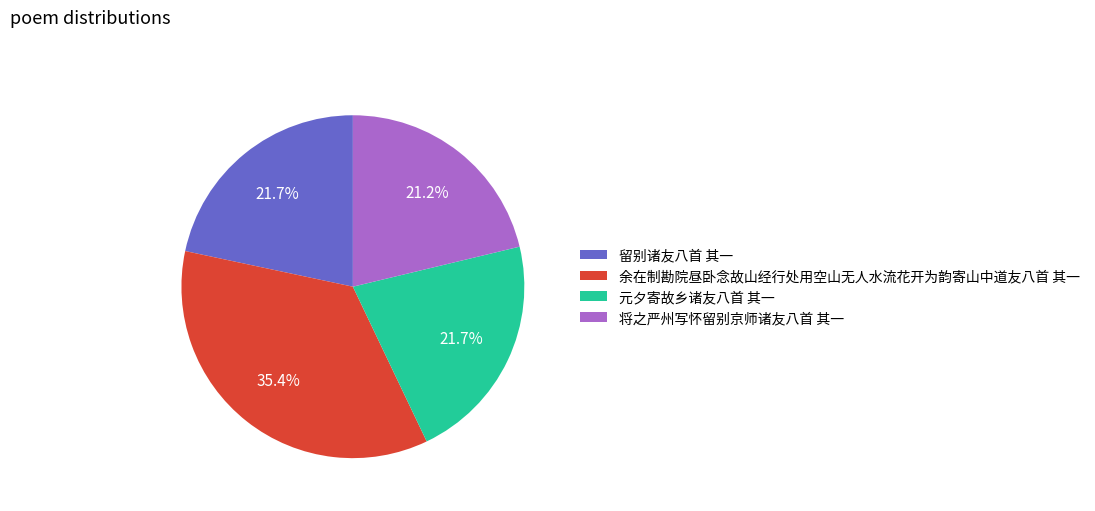

To the nearest percent, what is the combined percentage of 余在制勘院昼卧念故山经行处用空山无人水流花开为韵寄山中道友八首 其一 and 留别诸友八首 其一?

57%